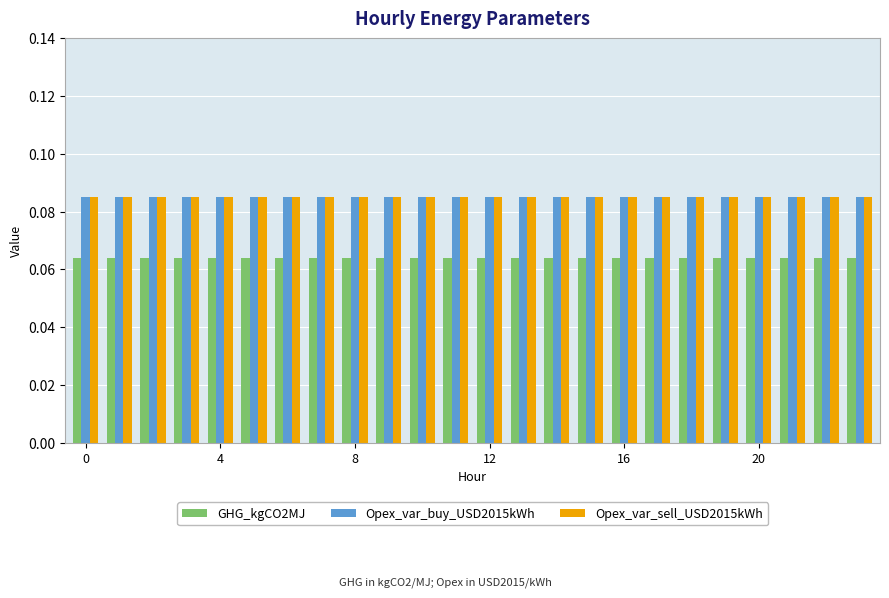

How many bars are there in each group?

3